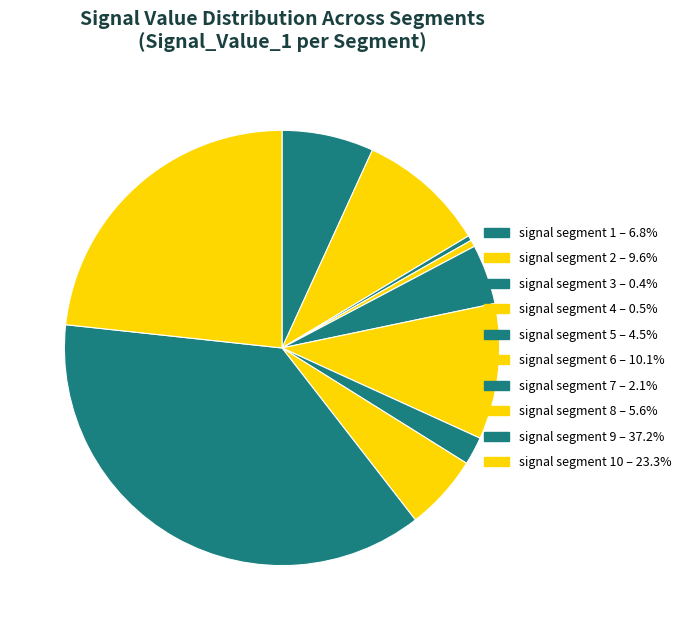

Does any single category account for the majority?

No